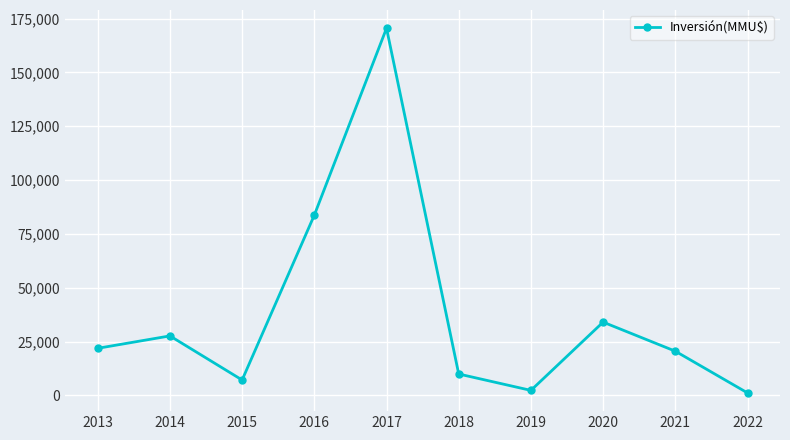

At which category does the data reach its first local peak?

2014